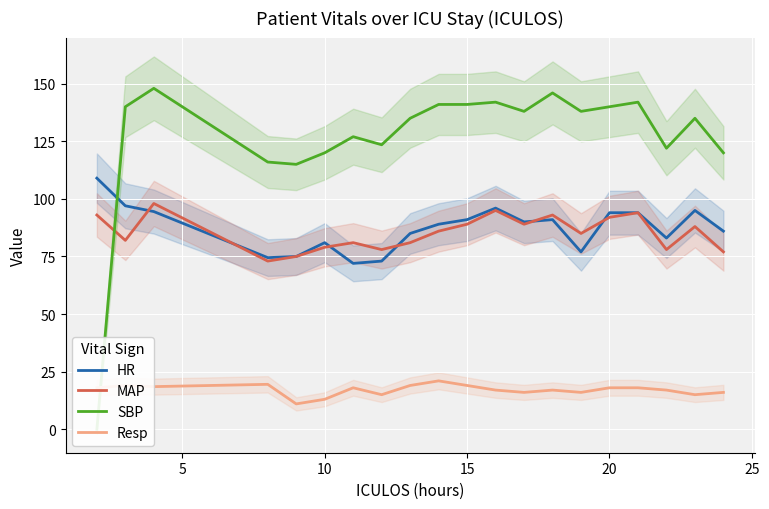

How many series are shown in this chart?

4